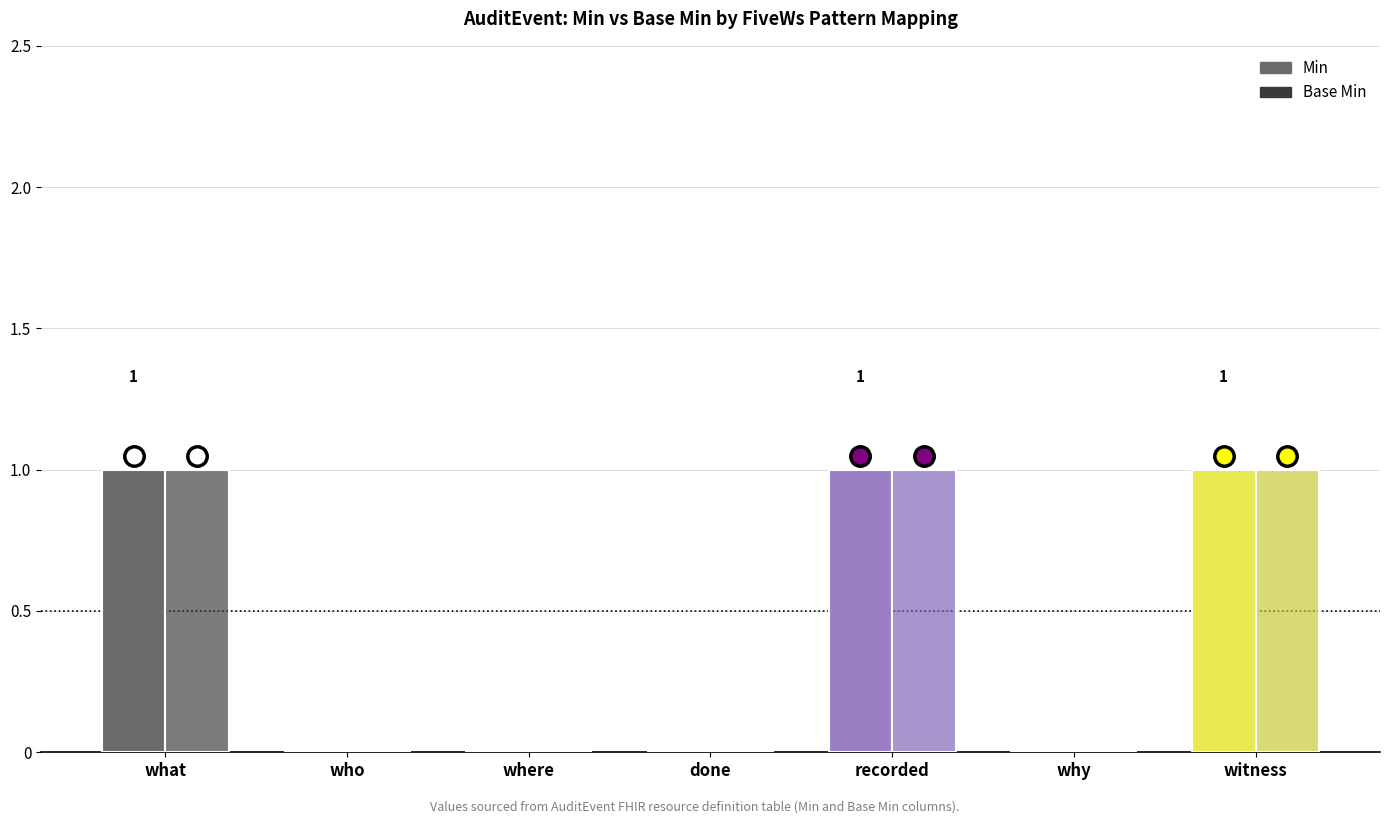

Is the value of Min at what greater than the value of Base Min at where?

Yes